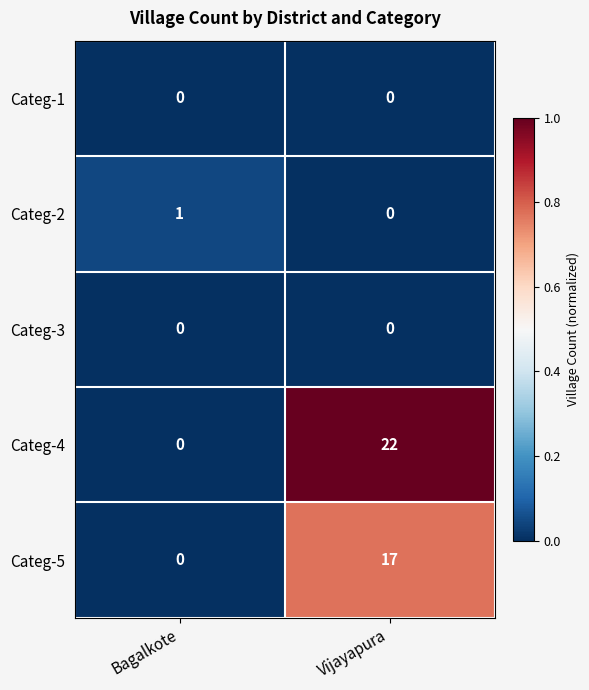

At how many categories does at least one series exceed 0?

2